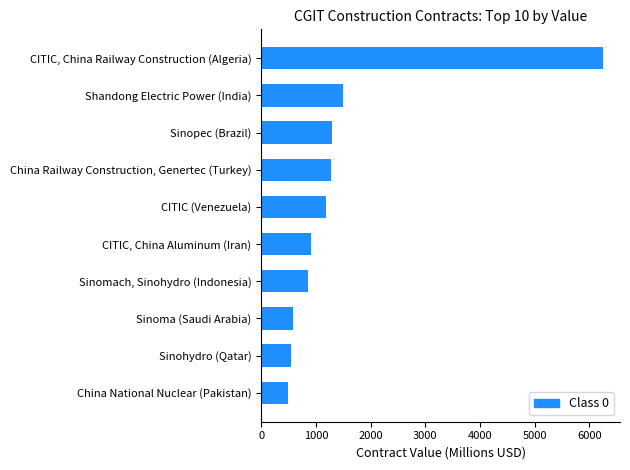

List the labels in order of value, largest first.

CITIC, China Railway Construction (Algeria), Shandong Electric Power (India), Sinopec (Brazil), China Railway Construction, Genertec (Turkey), CITIC (Venezuela), CITIC, China Aluminum (Iran), Sinomach, Sinohydro (Indonesia), Sinoma (Saudi Arabia), Sinohydro (Qatar), China National Nuclear (Pakistan)